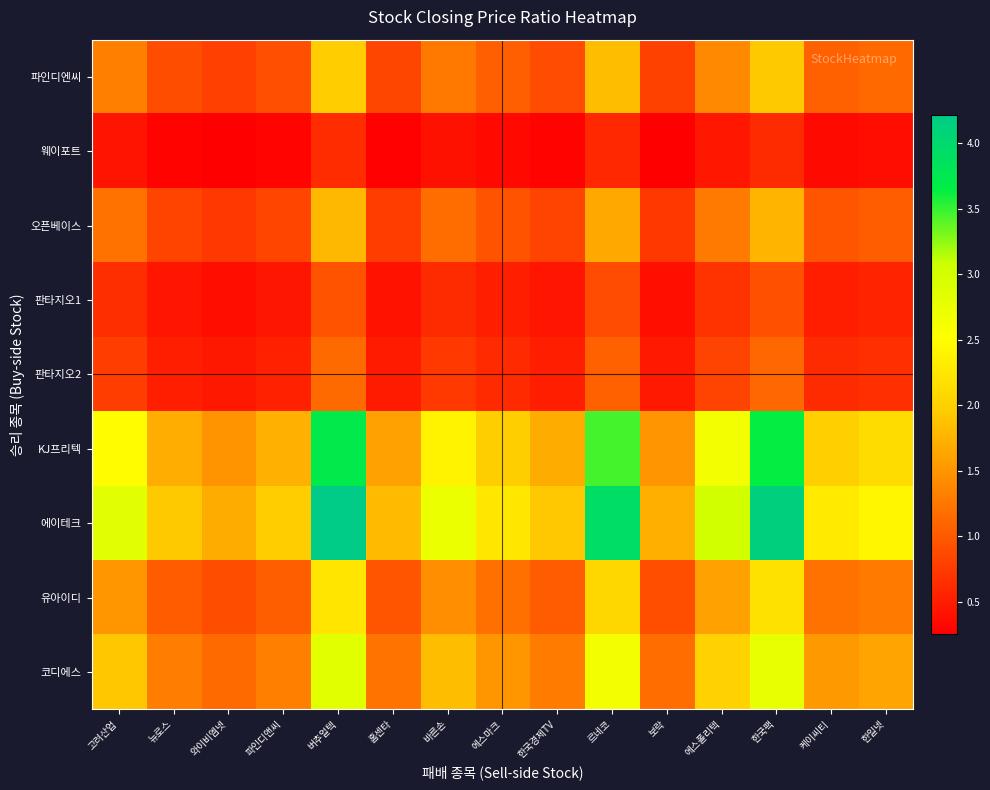

At how many categories does at least one series exceed 1?

15